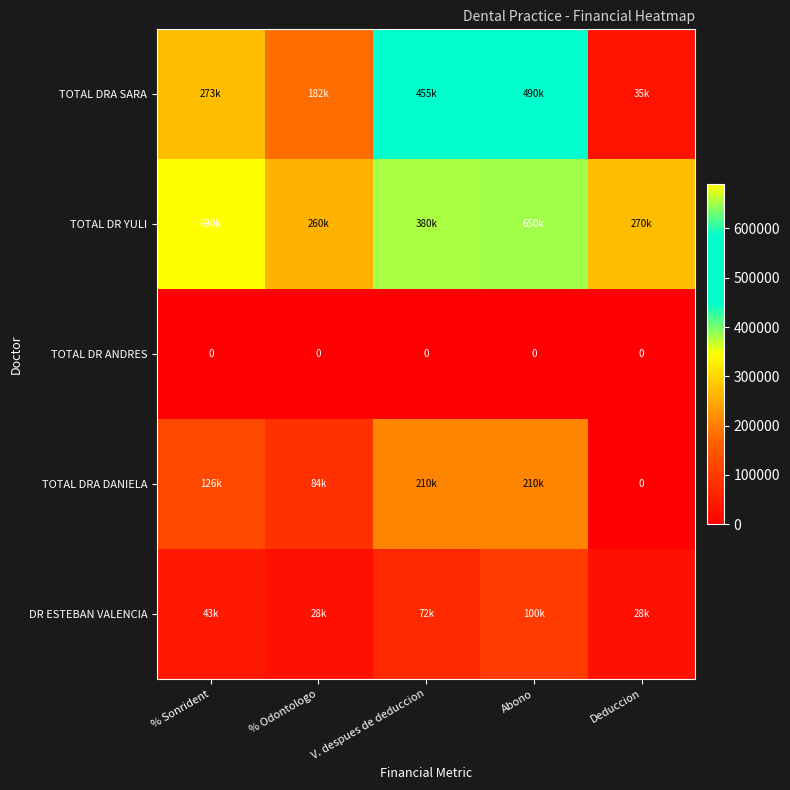

The value of TOTAL DR ANDRES at Deduccion is 0. True or false?

True